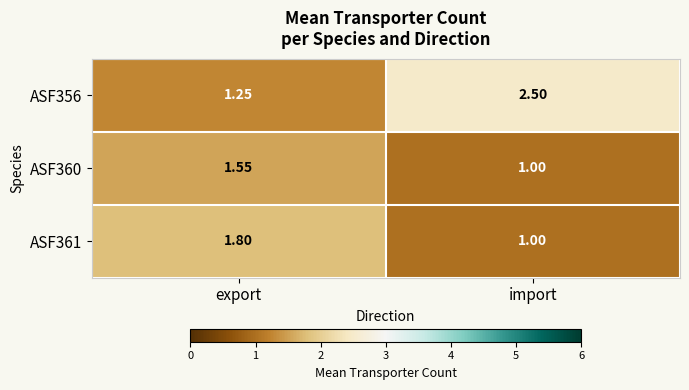

List the series in order of their peak value, lowest first.

ASF360, ASF361, ASF356